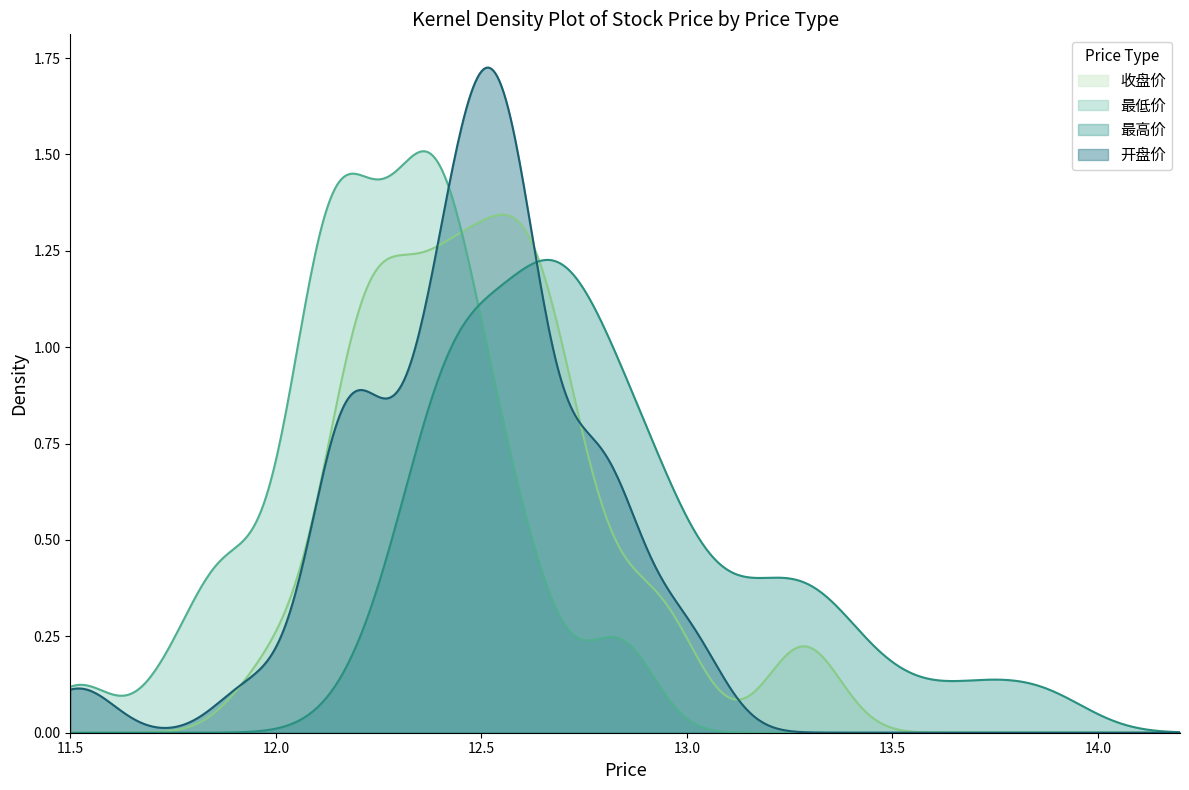

List the series in order of their peak value, lowest first.

最高价, 收盘价, 最低价, 开盘价